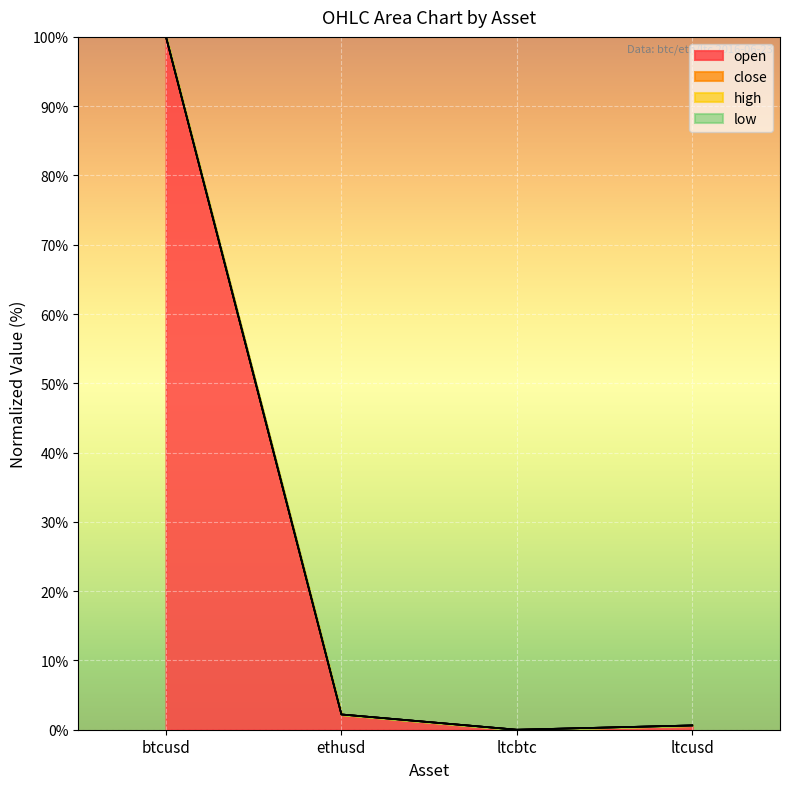

What is the sum of all close values?

102.8